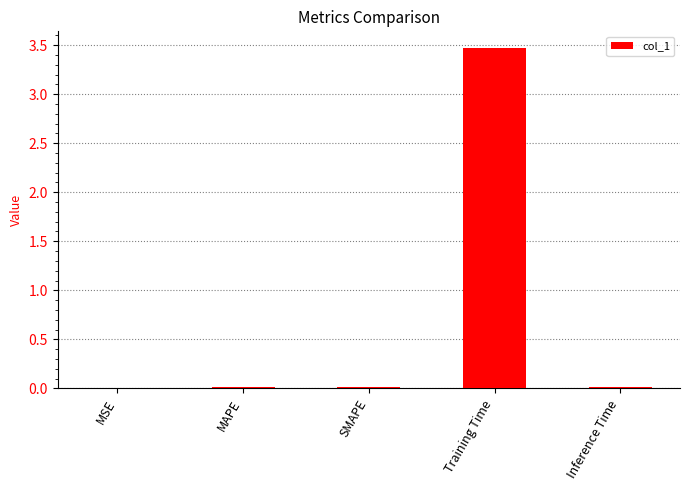

Is it true that the value at MAPE is 0.0?

True